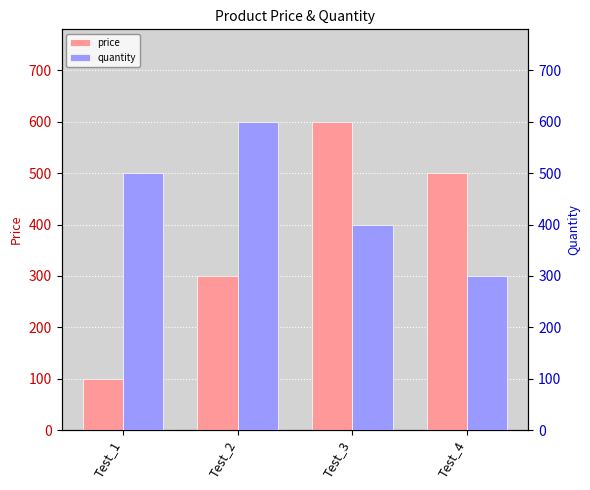

Which has a higher value, Test_3 or Test_1?

Test_3